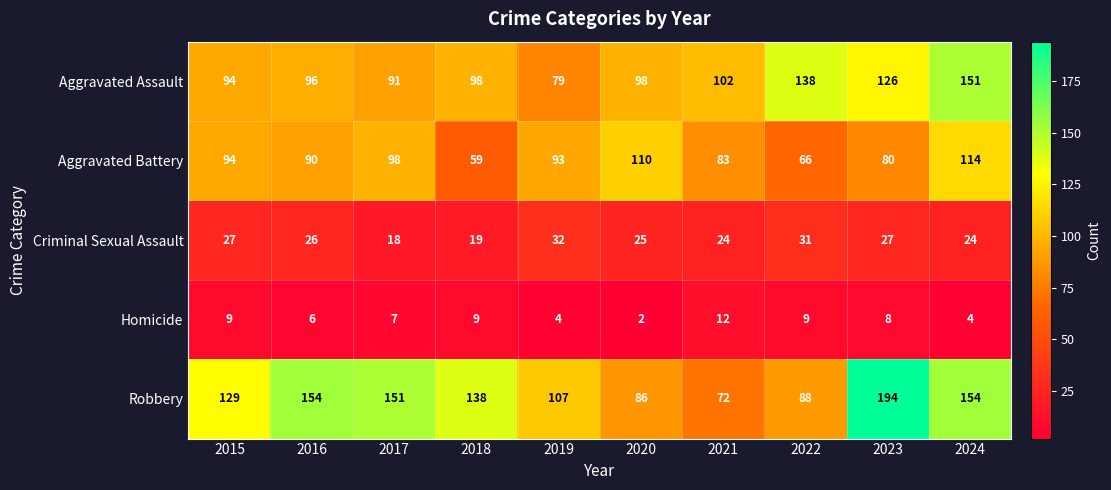

Which series has the widest spread of values?

Robbery